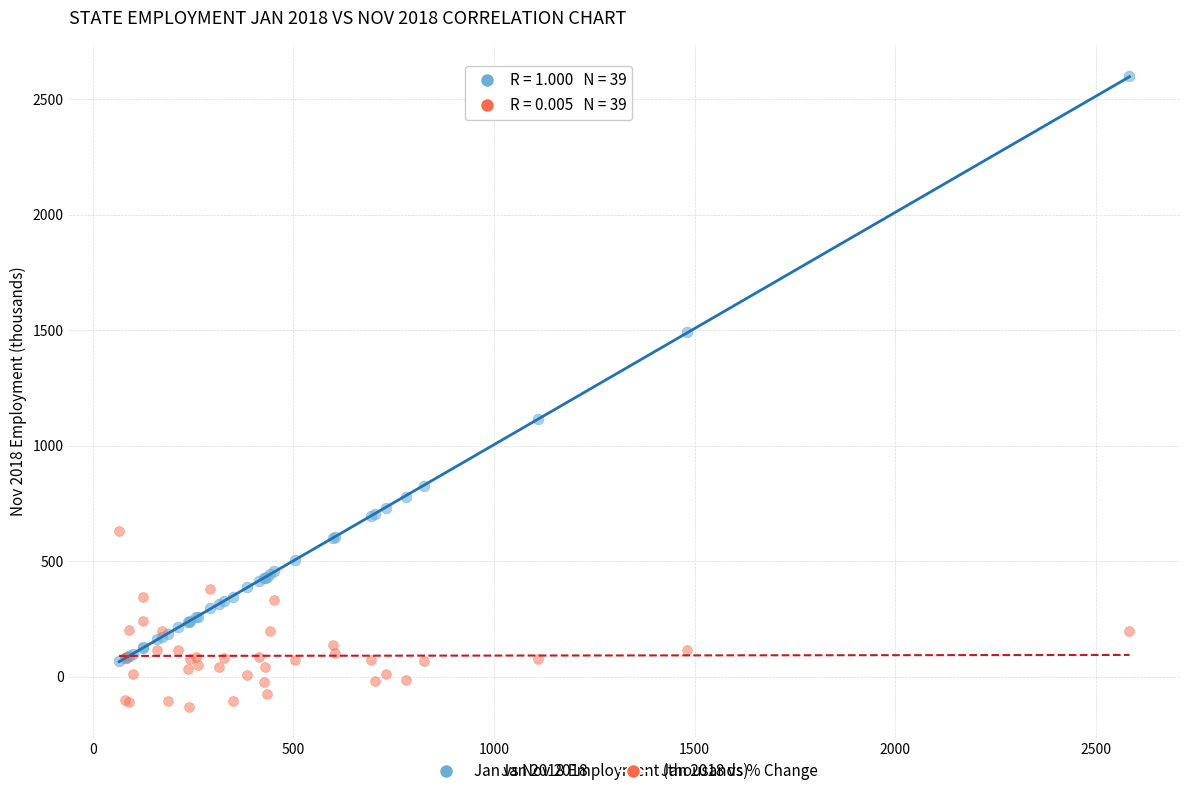

Across all series, what Y value is closest to 1234?

1114.0